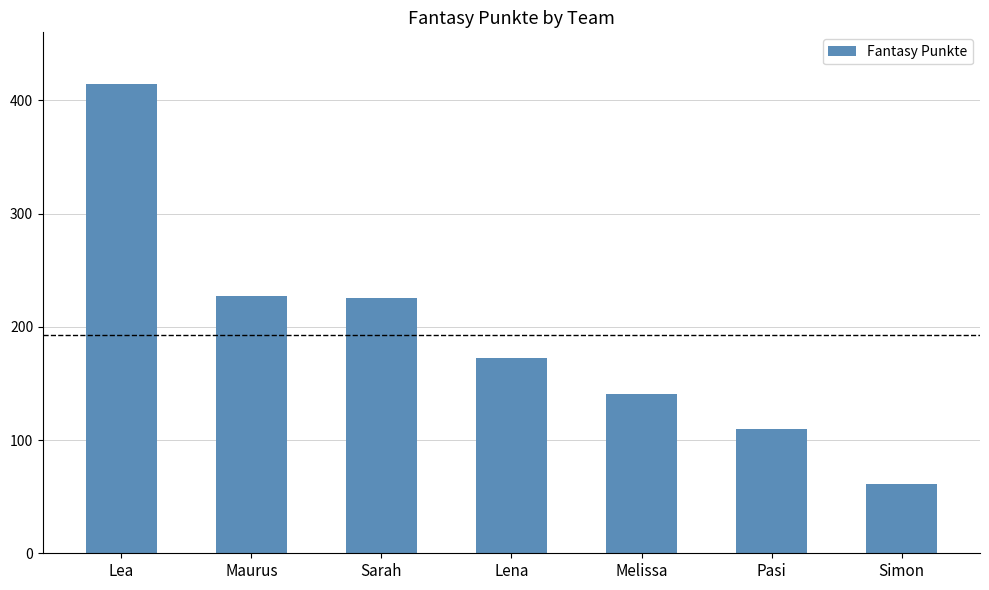

How many data points does each series have?

7